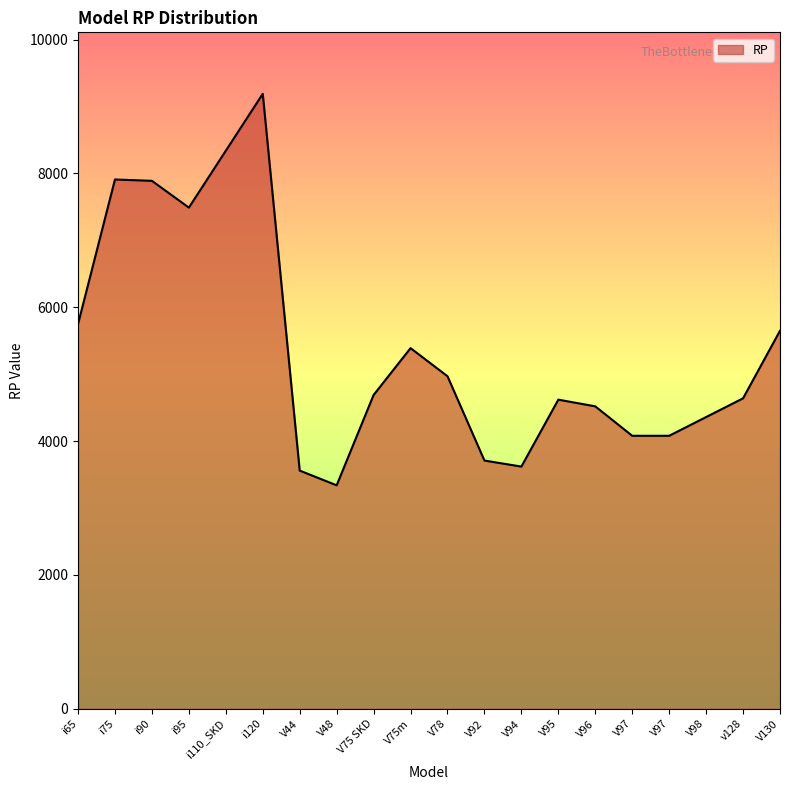

Does the chart have visible grid lines?

No